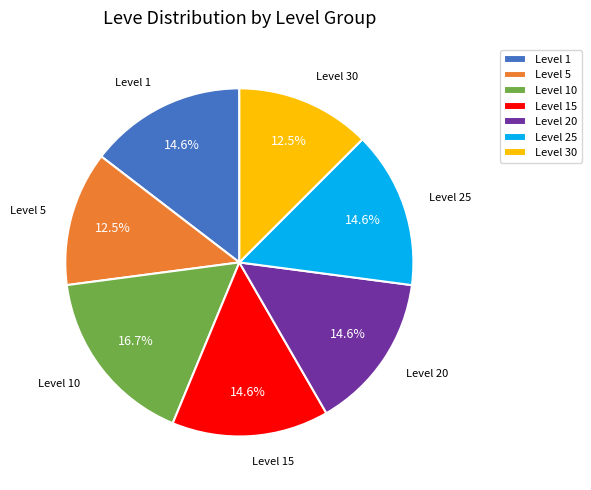

Approximately how many times larger is the value at Level 15 compared to Level 5?

1.2